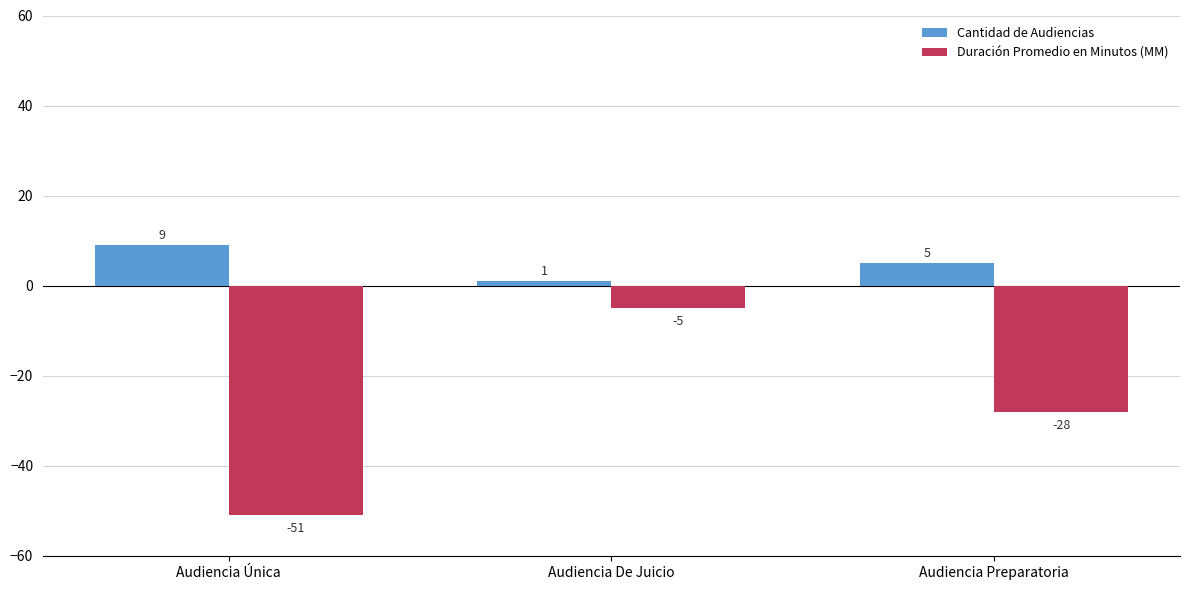

What is the spread (max minus min) of values at Audiencia Única?

60